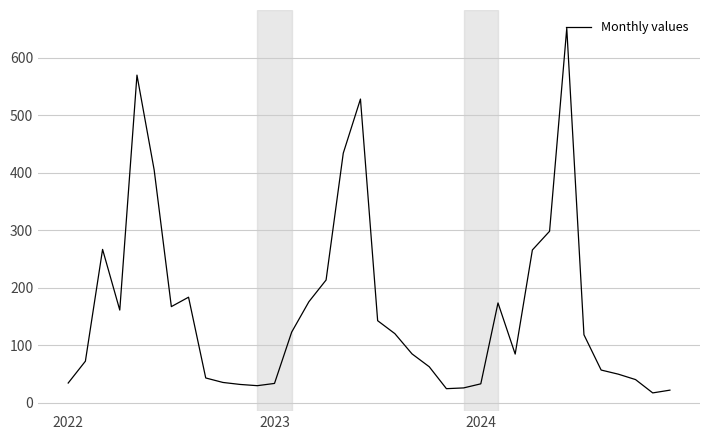

What is the minimum value shown in the chart?

17.0